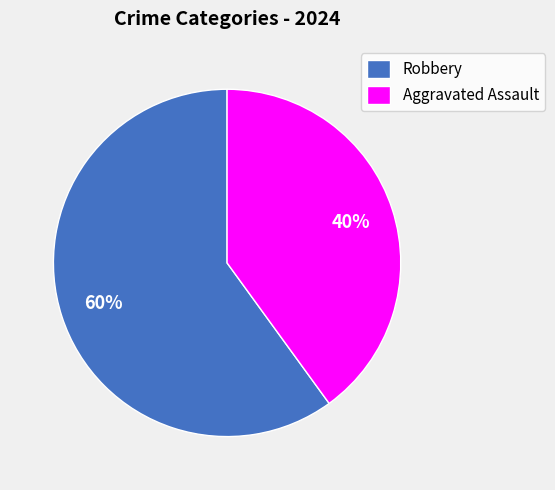

To the nearest percent, what percentage of the pie is Robbery?

60%